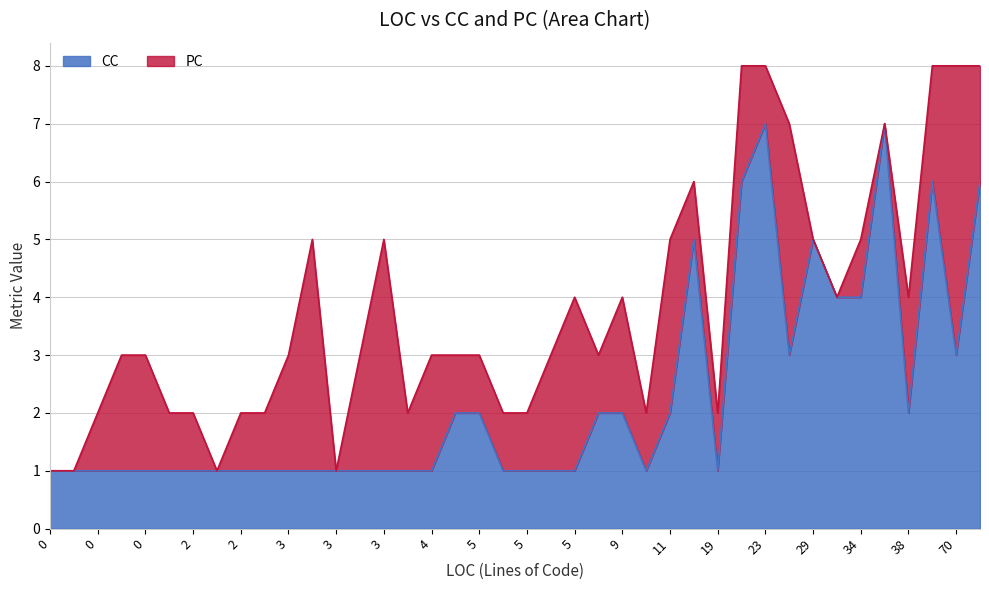

What are all the series names shown in the legend?

CC, PC